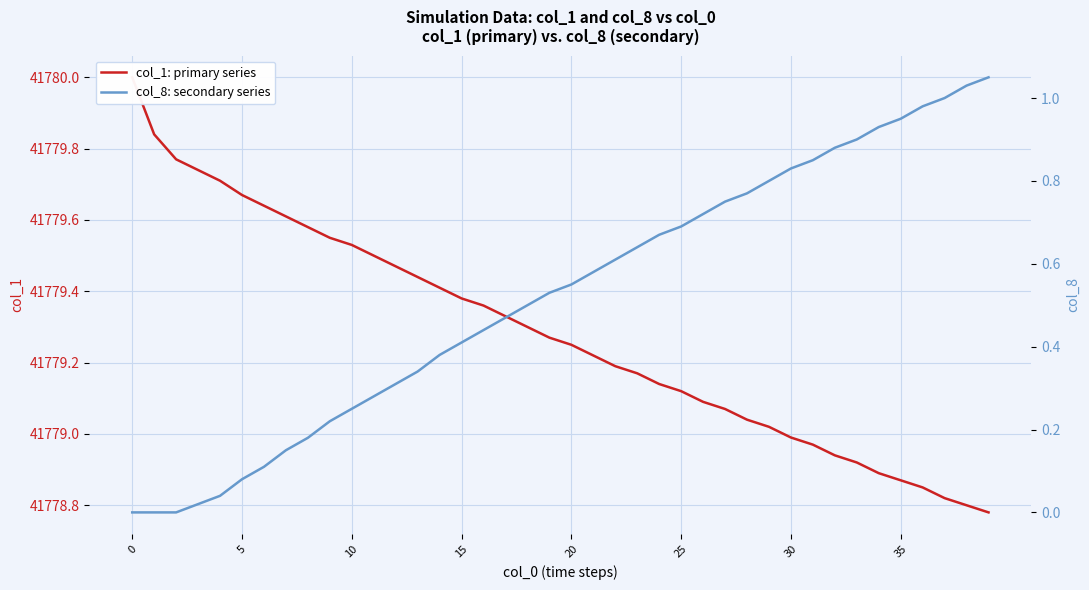

How many series are shown in this chart?

2